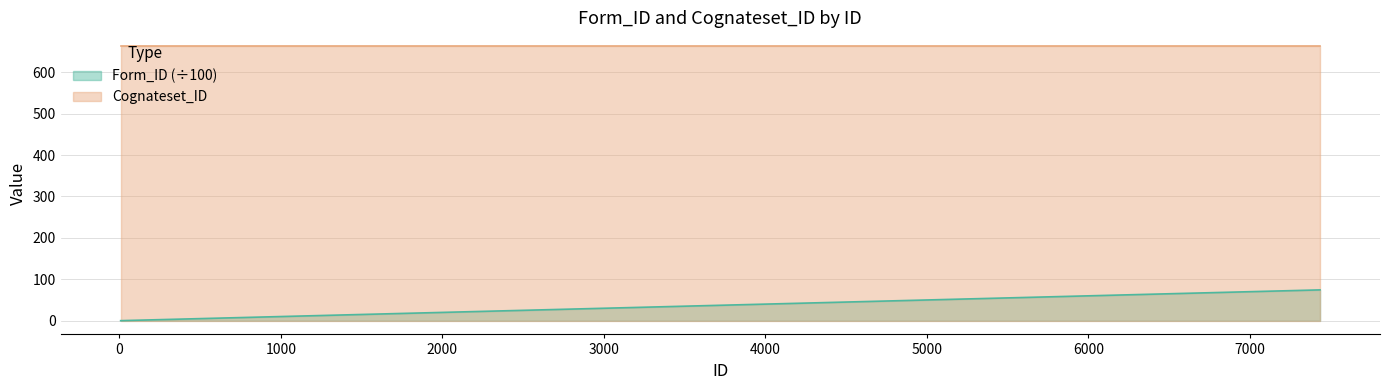

Does the chart display data point markers on the line(s)?

No